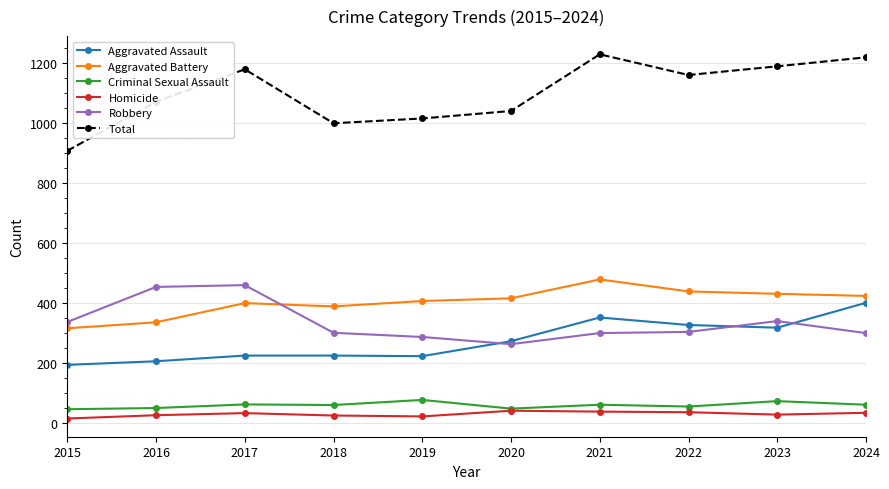

Is this an area chart (filled region under the line)?

No